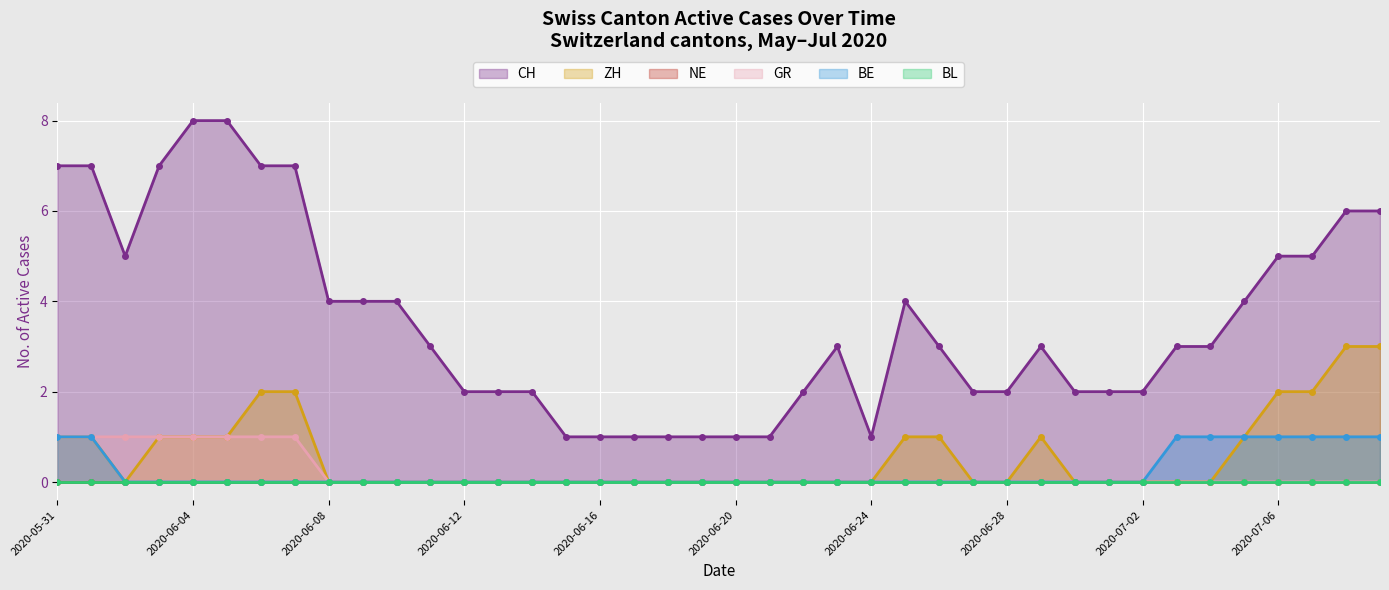

True or false: BE has a value of 1 at 2020-07-02.

False